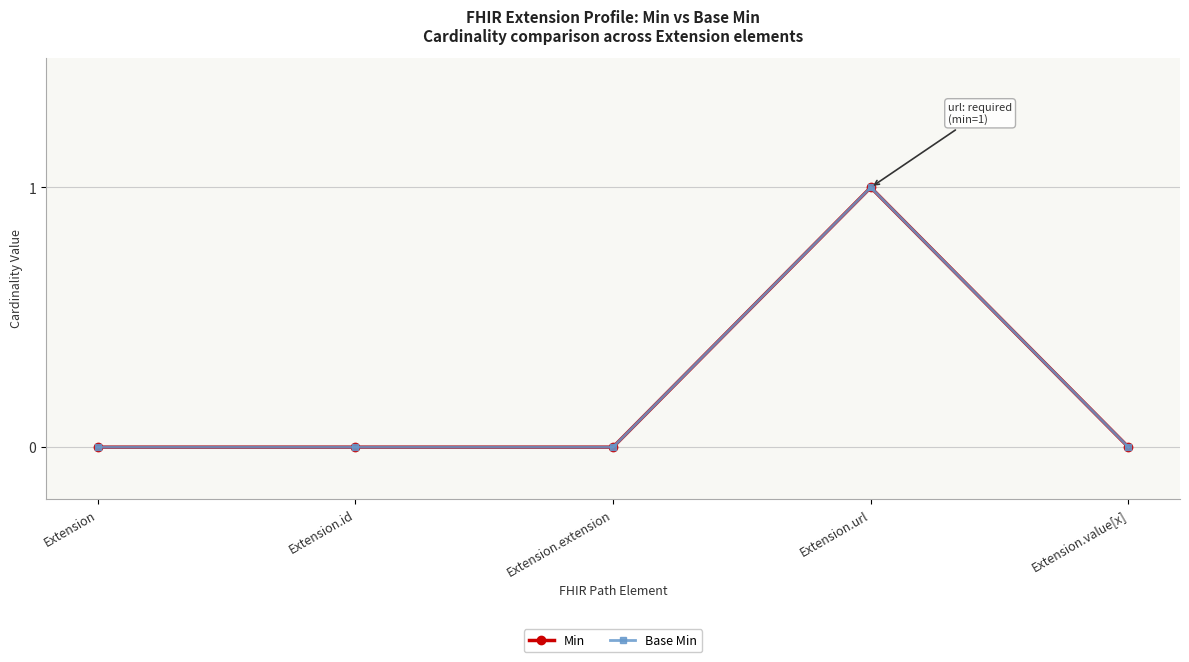

What is the label of the 5th point from the left?

Extension.value[x]